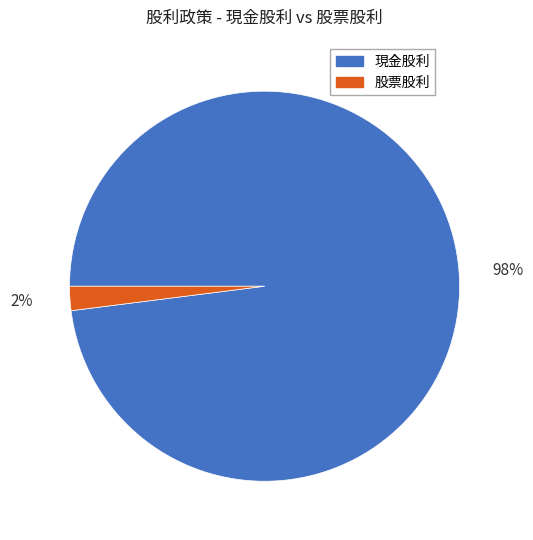

True or false: 現金股利 accounts for 98% of the total.

True